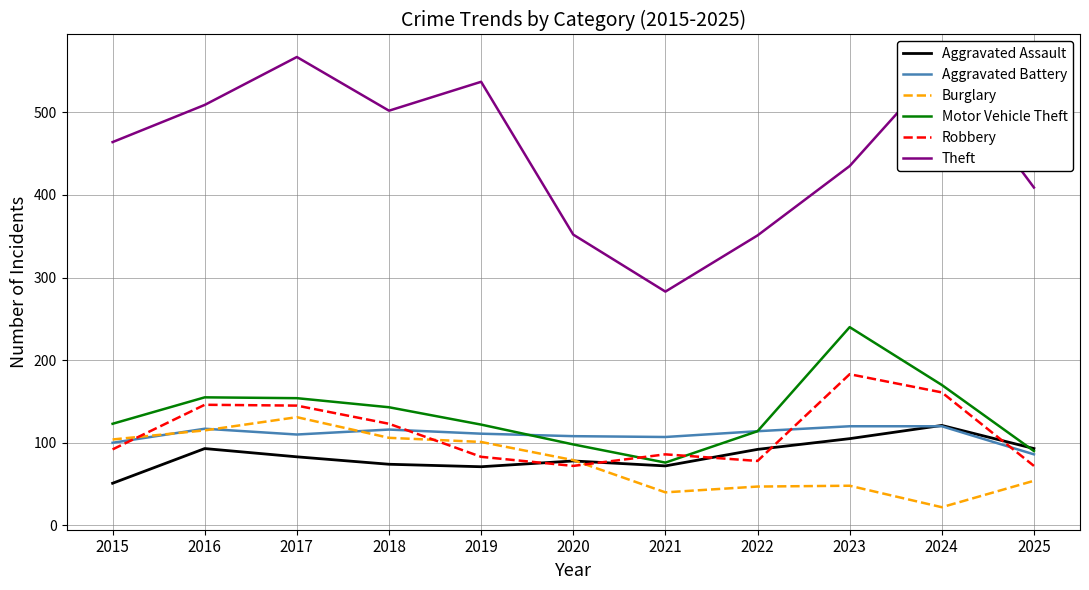

True or false: Burglary has more than 1 points higher than both neighbors.

True